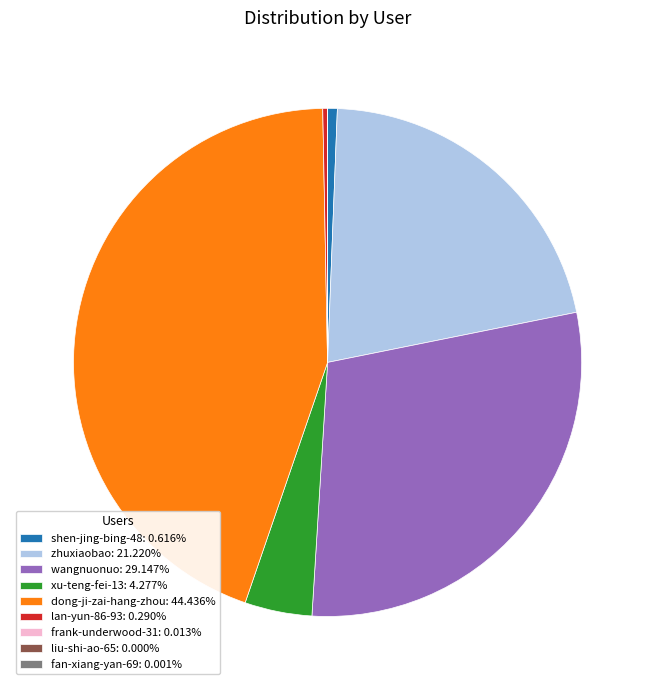

Do wangnuonuo: 29.147% and shen-jing-bing-48: 0.616% together represent more than half of the pie?

No